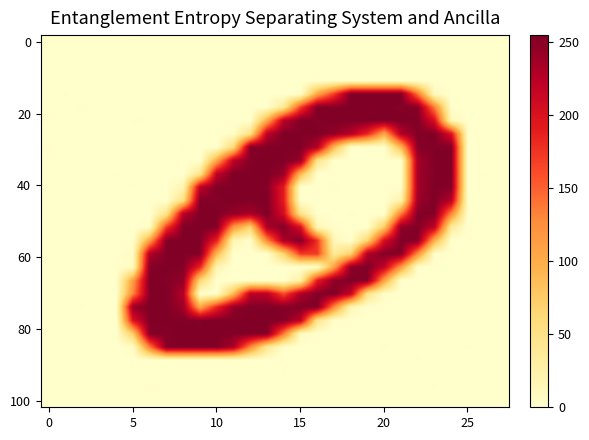

At which category is the sum across all series the highest?

13